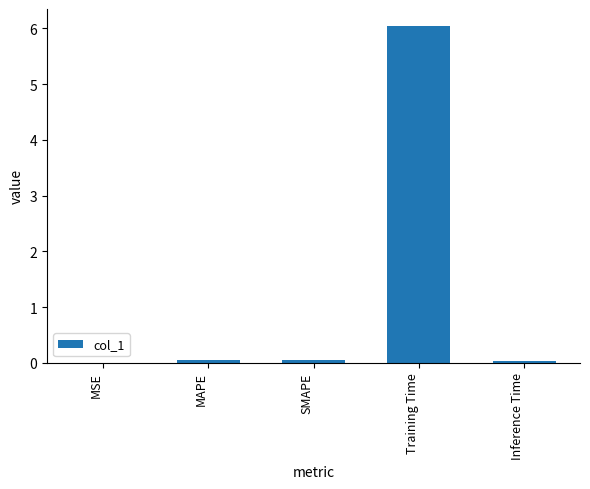

What is the greatest value displayed?

6.0